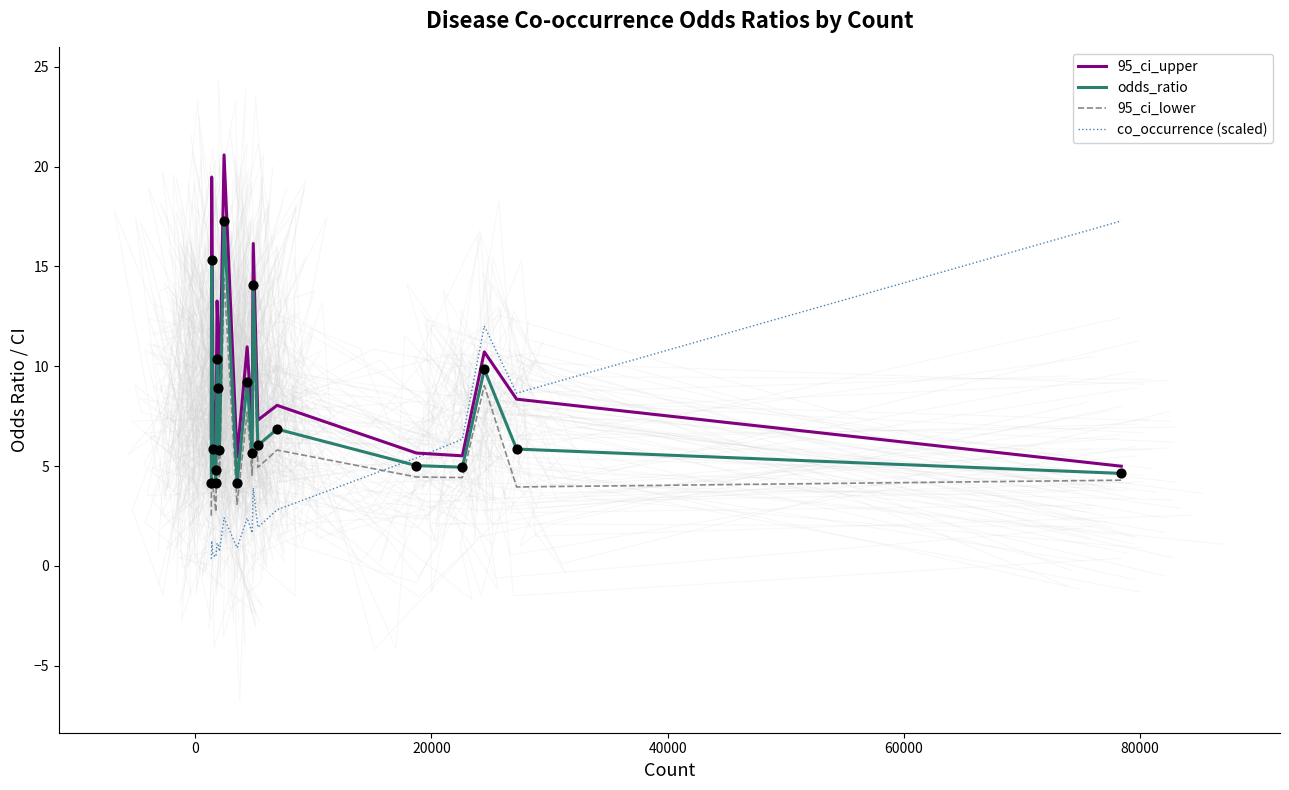

What is the lowest value of the 95_ci_lower series?

2.5